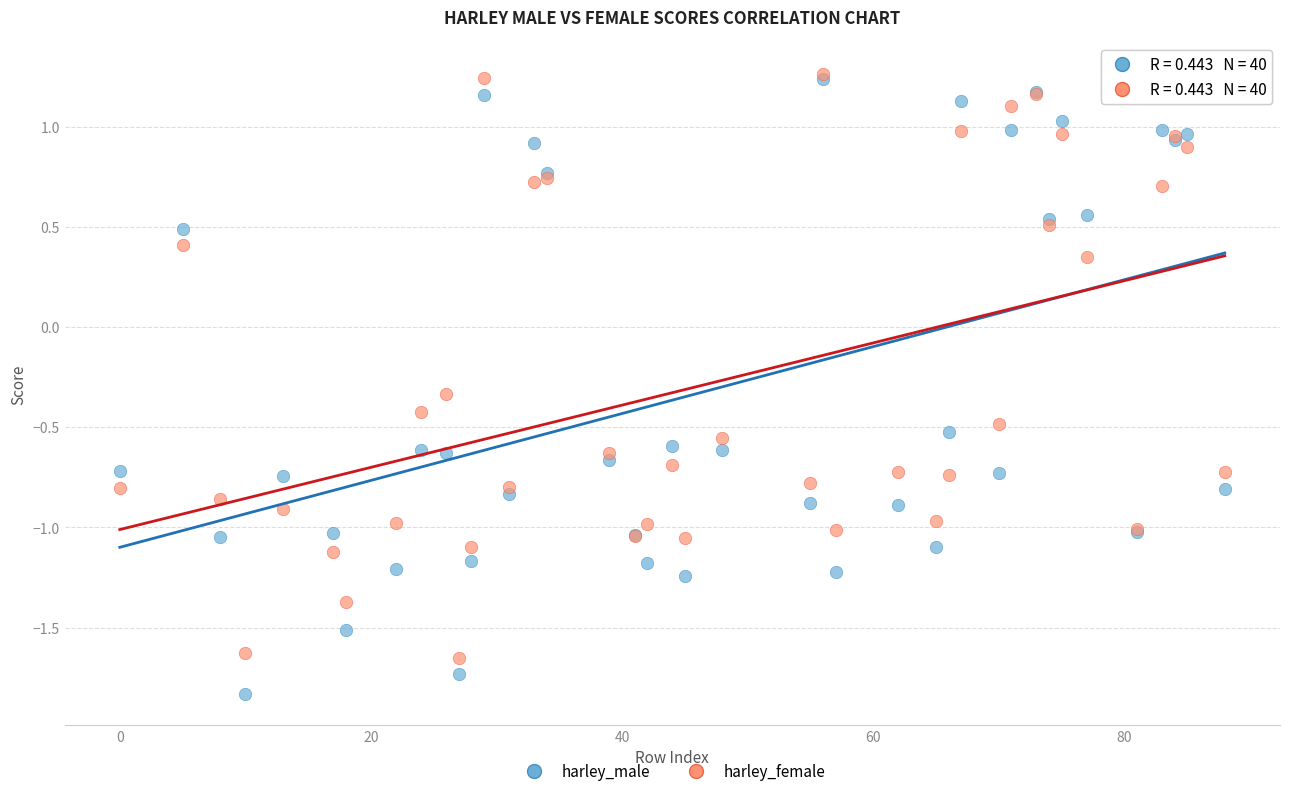

Which series has the widest spread of Y values?

harley_male